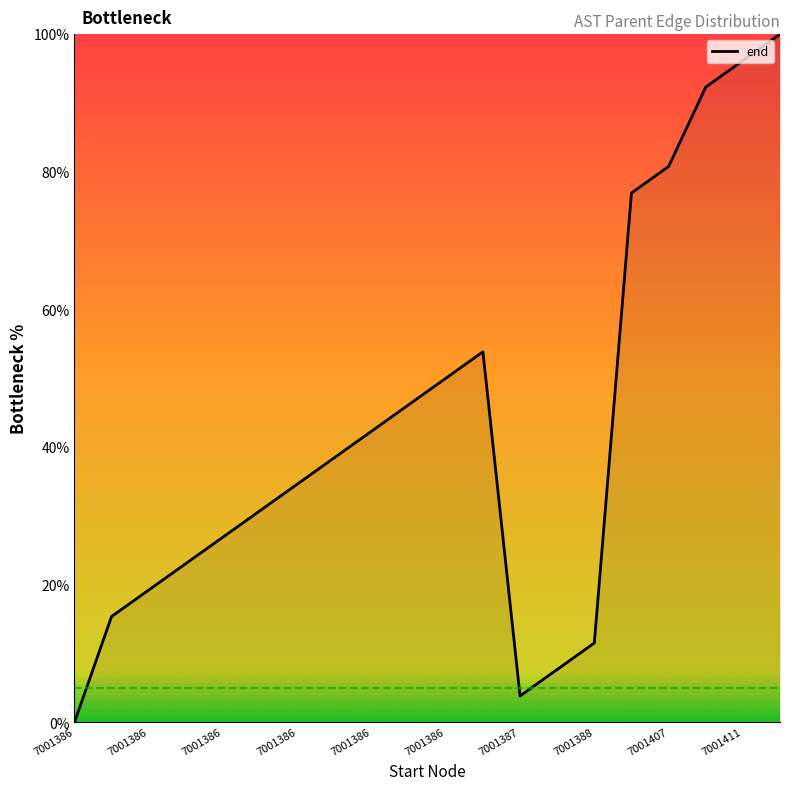

What is the greatest value displayed?

100.0